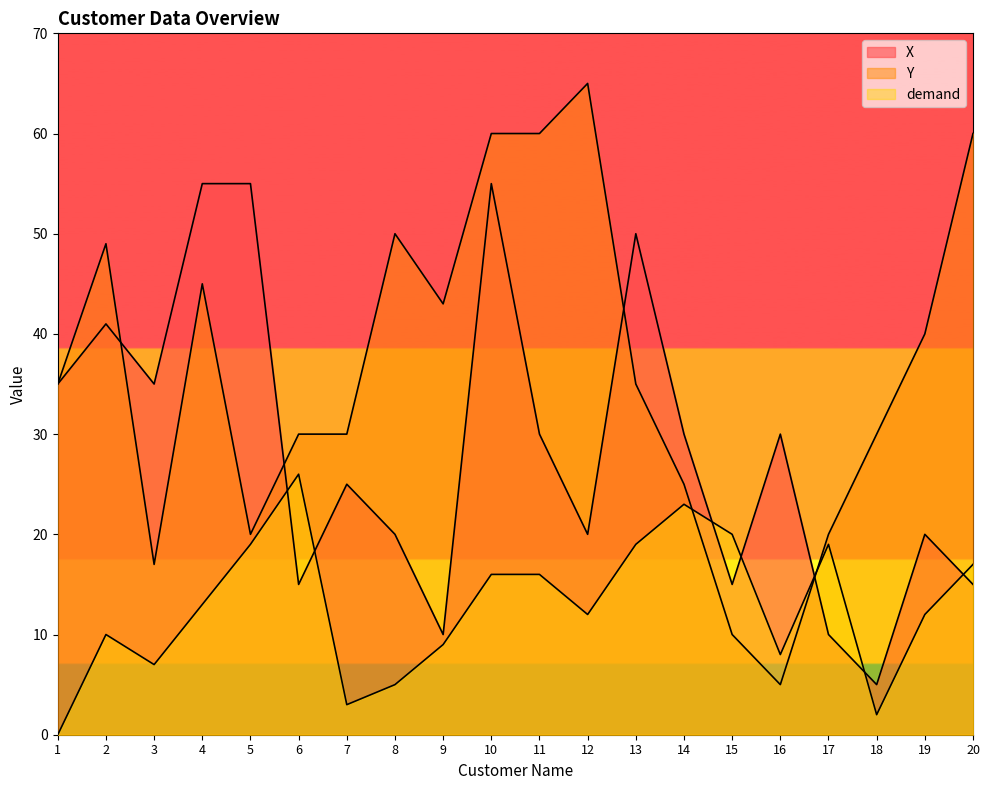

What is the approximate value of X at 3, to the nearest 10?

40